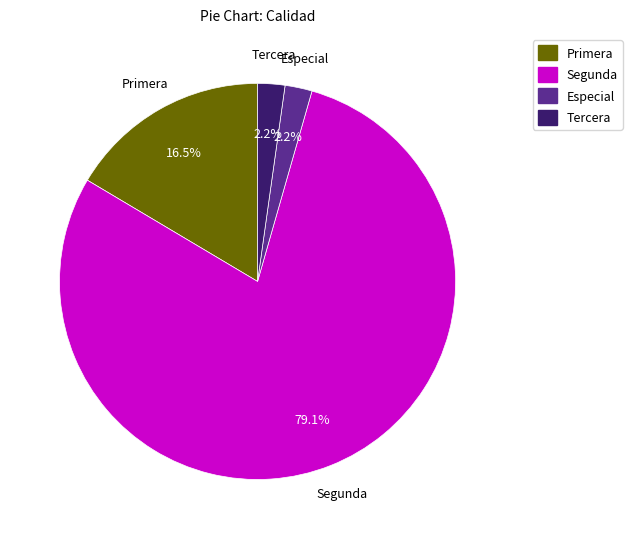

Which category has the biggest portion of the pie?

Segunda